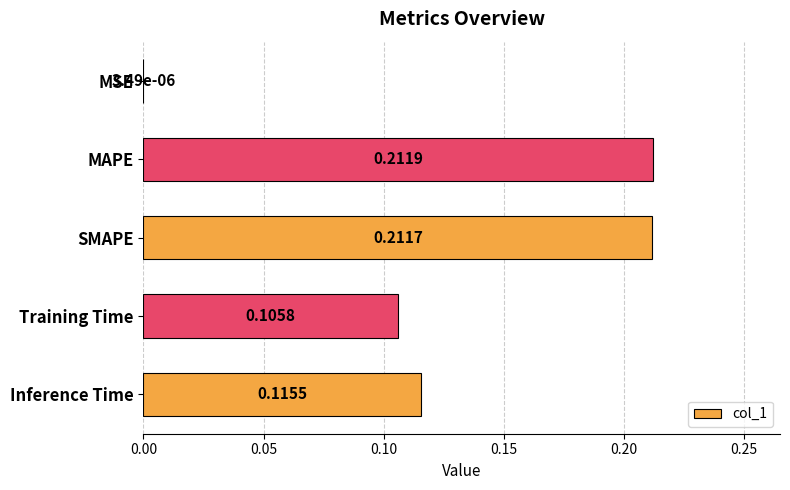

Which has a higher value, MSE or MAPE?

MAPE